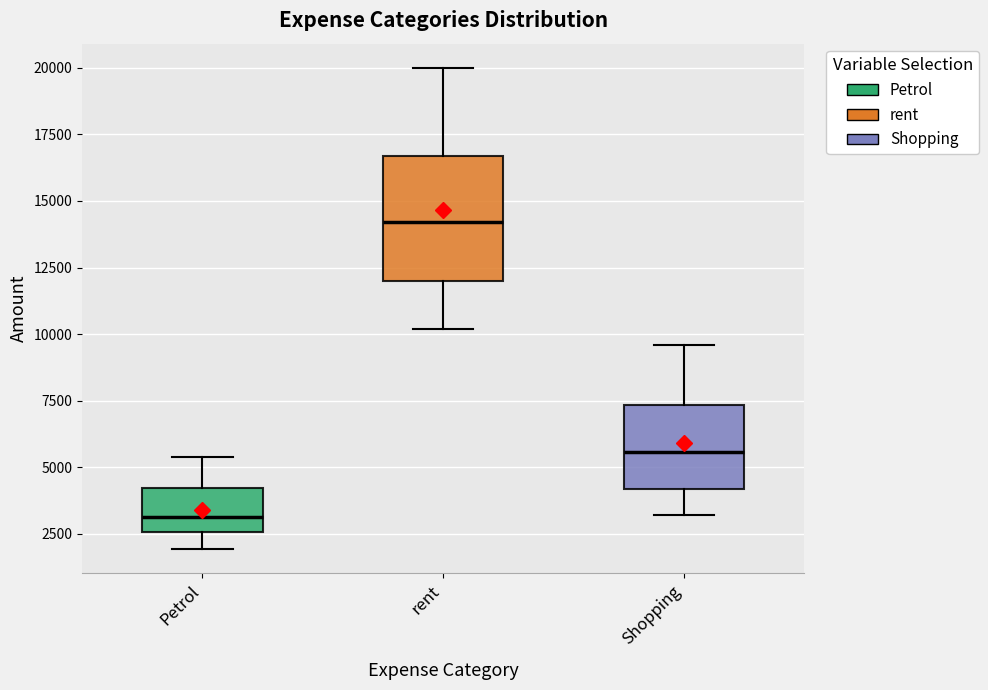

Which box is the tallest, from its lower edge to its upper edge?

rent